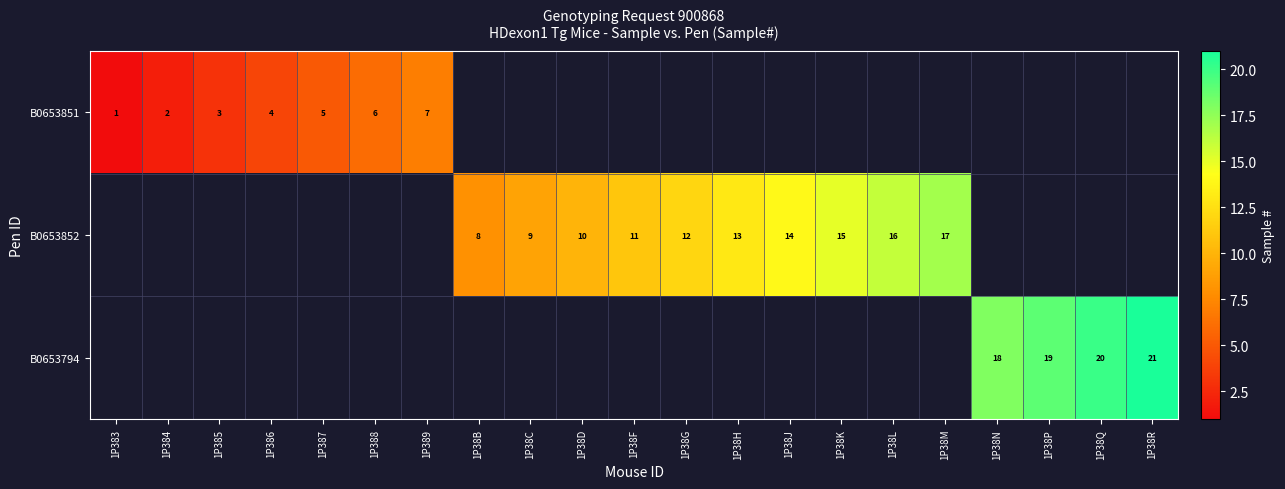

True or false: B0653851 has a value of 5 at 1P385.

False